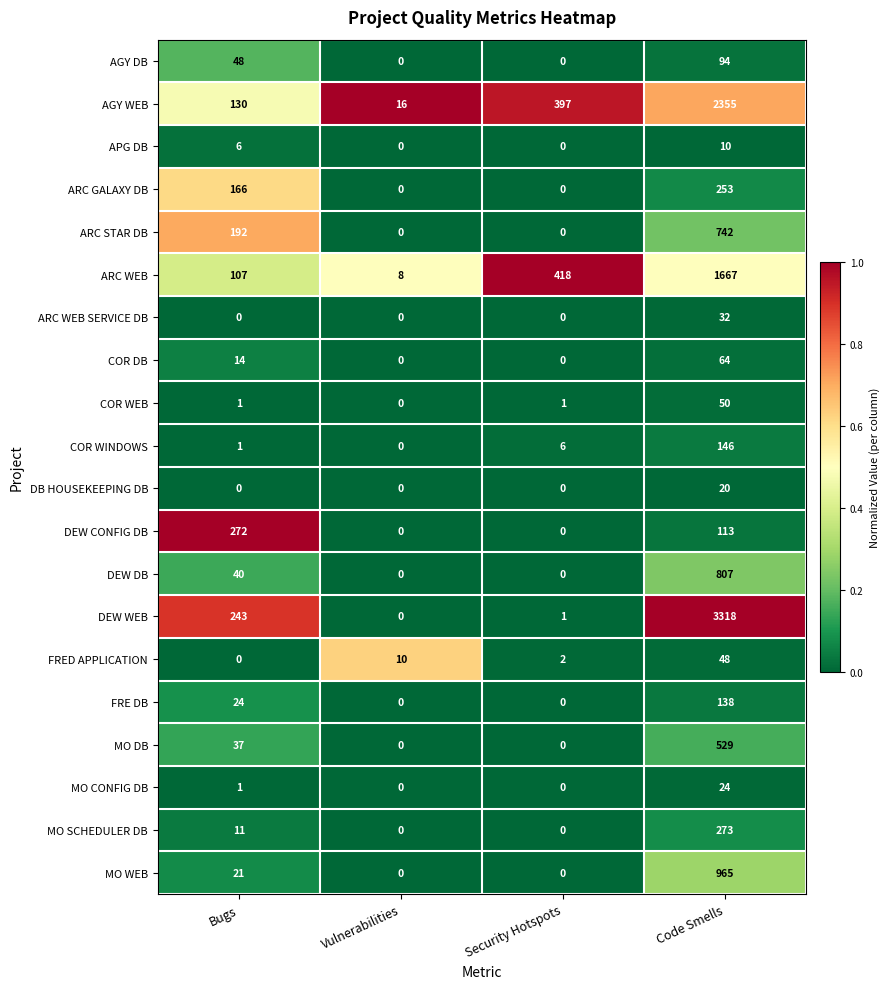

At how many categories does at least one series exceed 0?

4